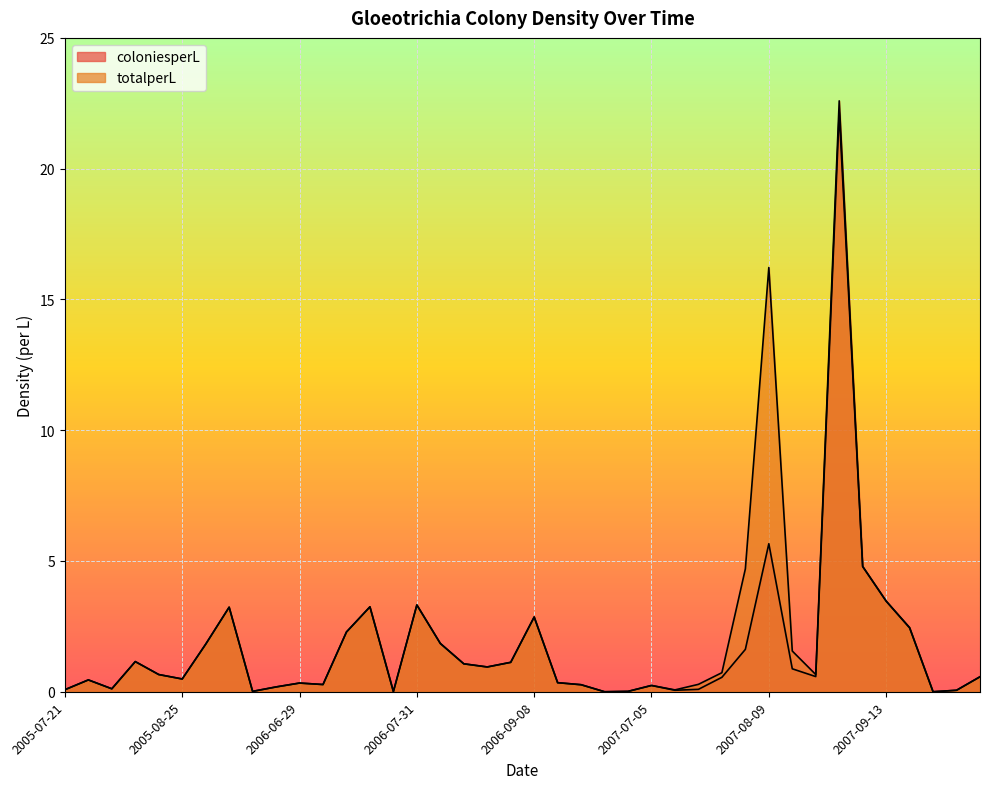

Rank the series at 2005-09-03 from highest to lowest value.

coloniesperL, totalperL